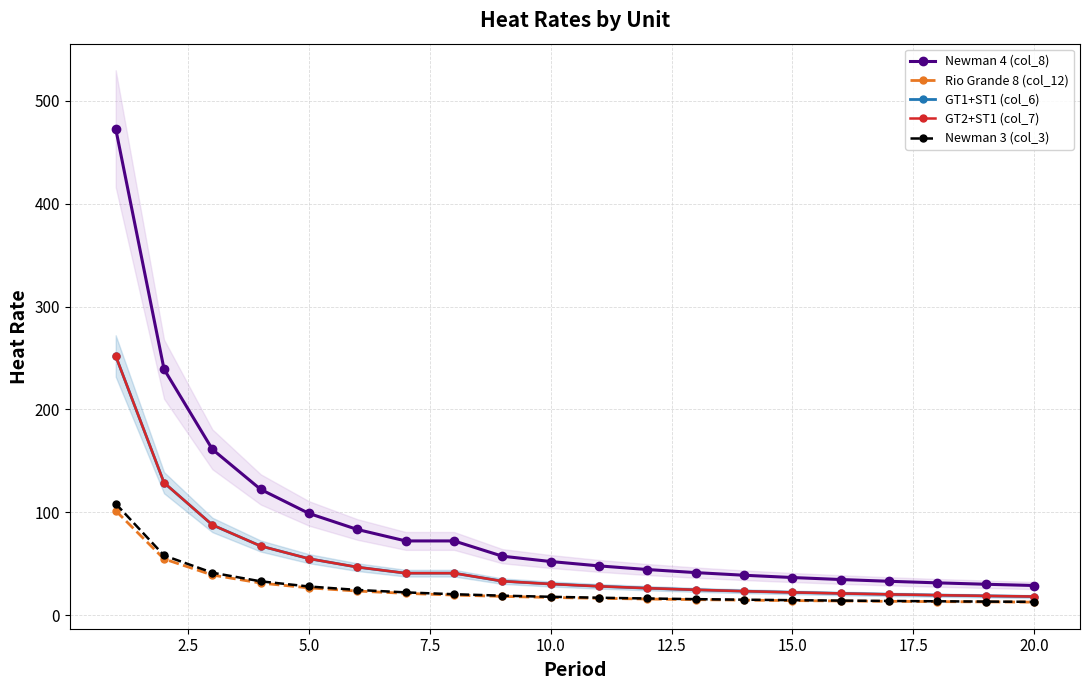

The Newman 4 (col_8) series shows 73.8 at 11. True or false?

False